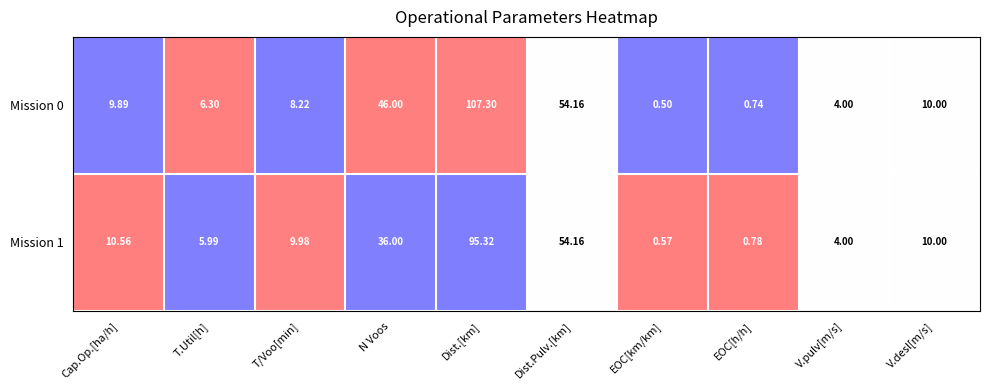

At which label does Mission 1 reach its peak?

Dist.[km]